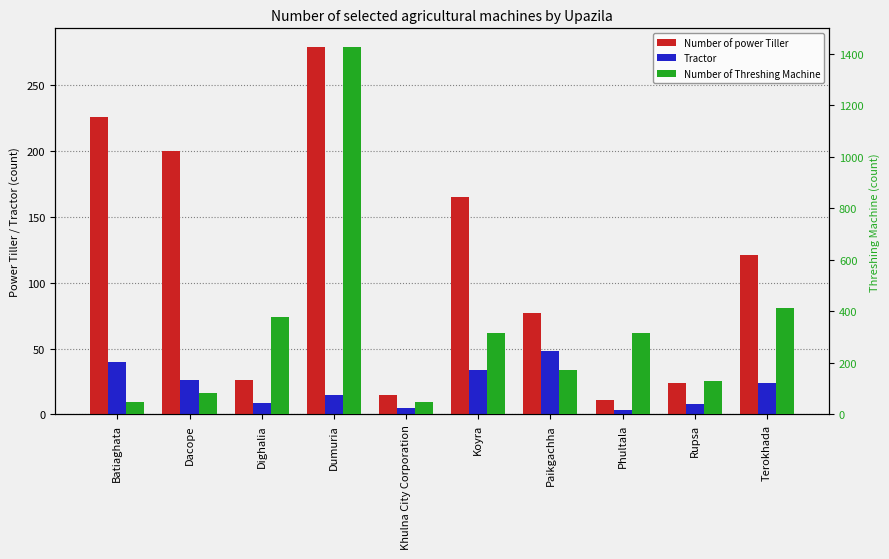

Is it true that Number of Threshing Machine equals 775 at Dumuria?

False